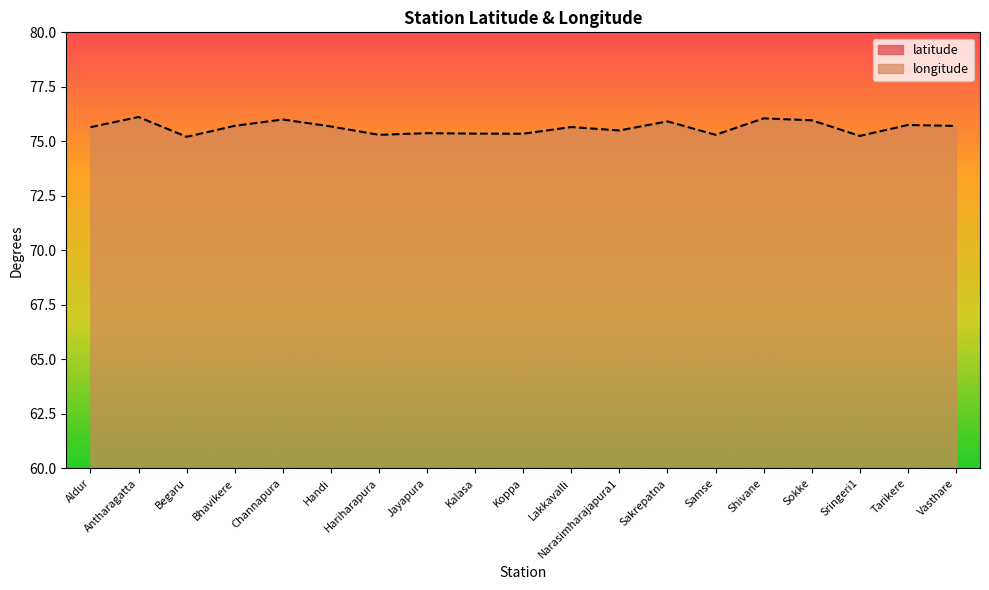

What is the label of the 9th point from the right?

Lakkavalli